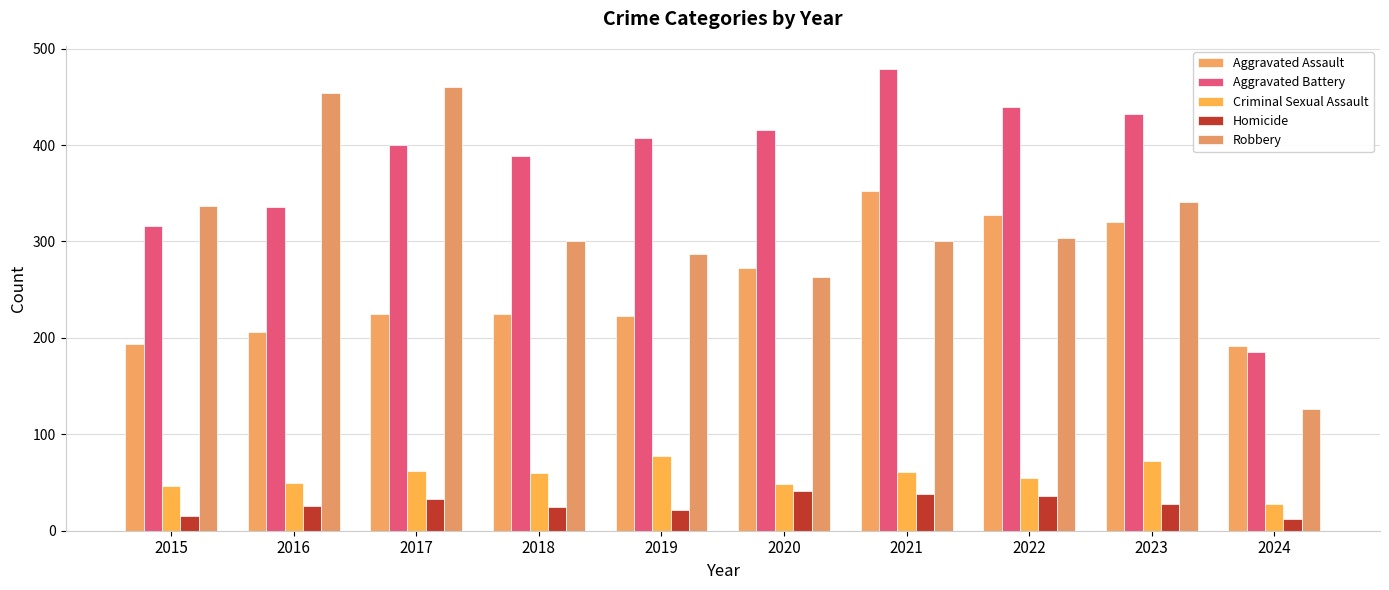

Does the chart contain stacked bars?

No